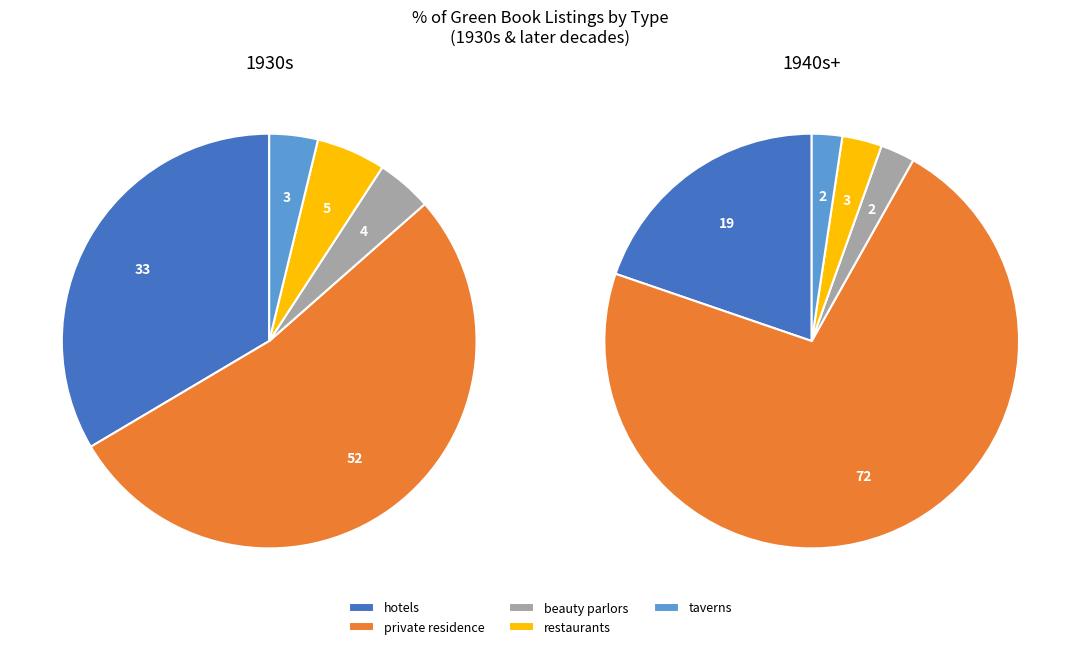

Is it true that taverns is 3% of the pie?

True